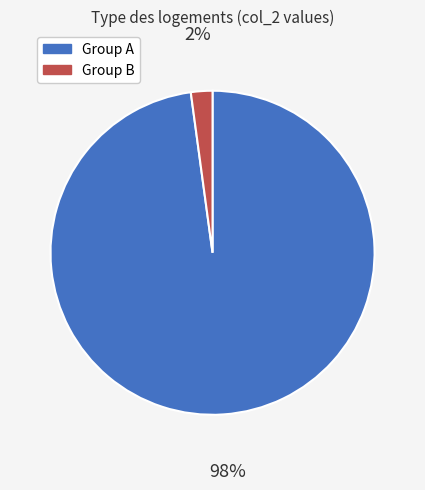

Does any single category account for the majority?

Yes